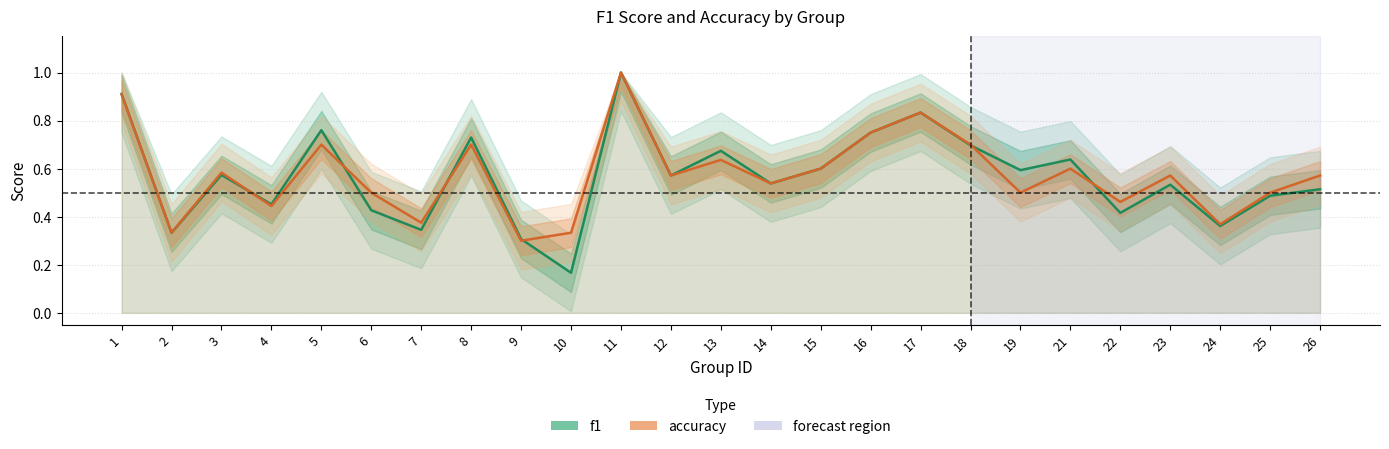

Reading left to right, list all the values displayed in this chart.

f1: 1=0.9	2=0.3	3=0.6	4=0.5	5=0.8	6=0.4	7=0.3	8=0.7	9=0.3	10=0.2	11=1.0	12=0.6	13=0.7	14=0.5	15=0.6	16=0.8	17=0.8	18=0.7	19=0.6	21=0.6	22=0.4	23=0.5	24=0.4	25=0.5	26=0.5
accuracy: 1=0.9	2=0.3	3=0.6	4=0.4	5=0.7	6=0.5	7=0.4	8=0.7	9=0.3	10=0.3	11=1.0	12=0.6	13=0.6	14=0.5	15=0.6	16=0.8	17=0.8	18=0.7	19=0.5	21=0.6	22=0.5	23=0.6	24=0.4	25=0.5	26=0.6